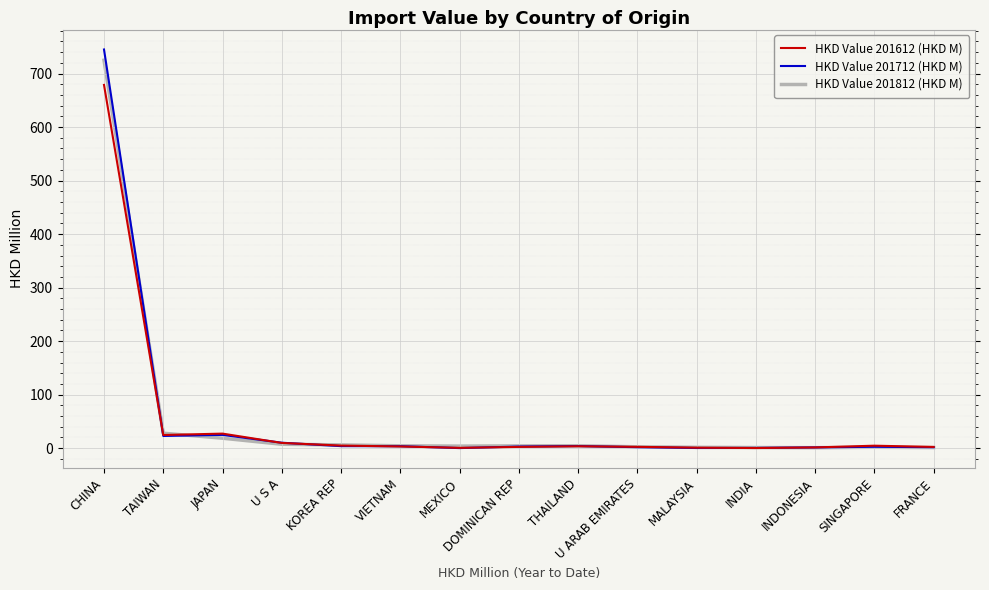

Is it true that HKD Value 201712 (HKD M) equals 24.9 at JAPAN?

True